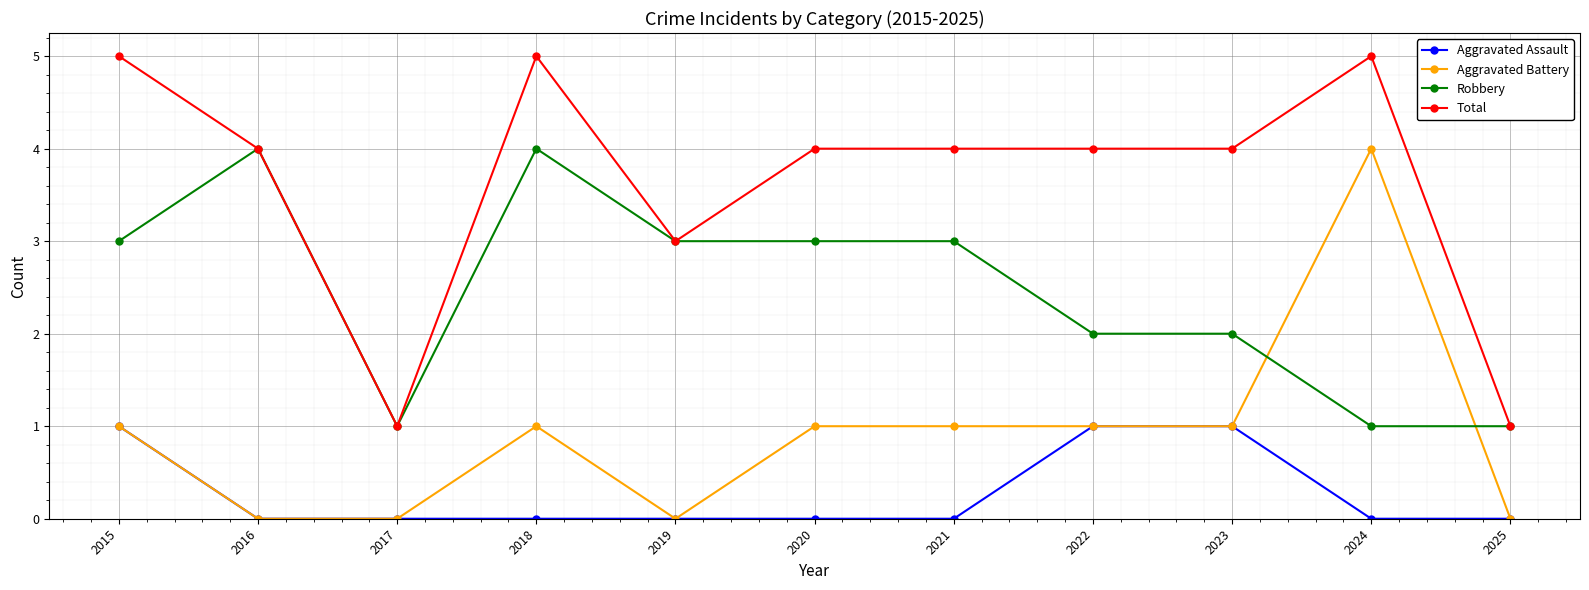

What is the maximum value for Aggravated Assault?

1